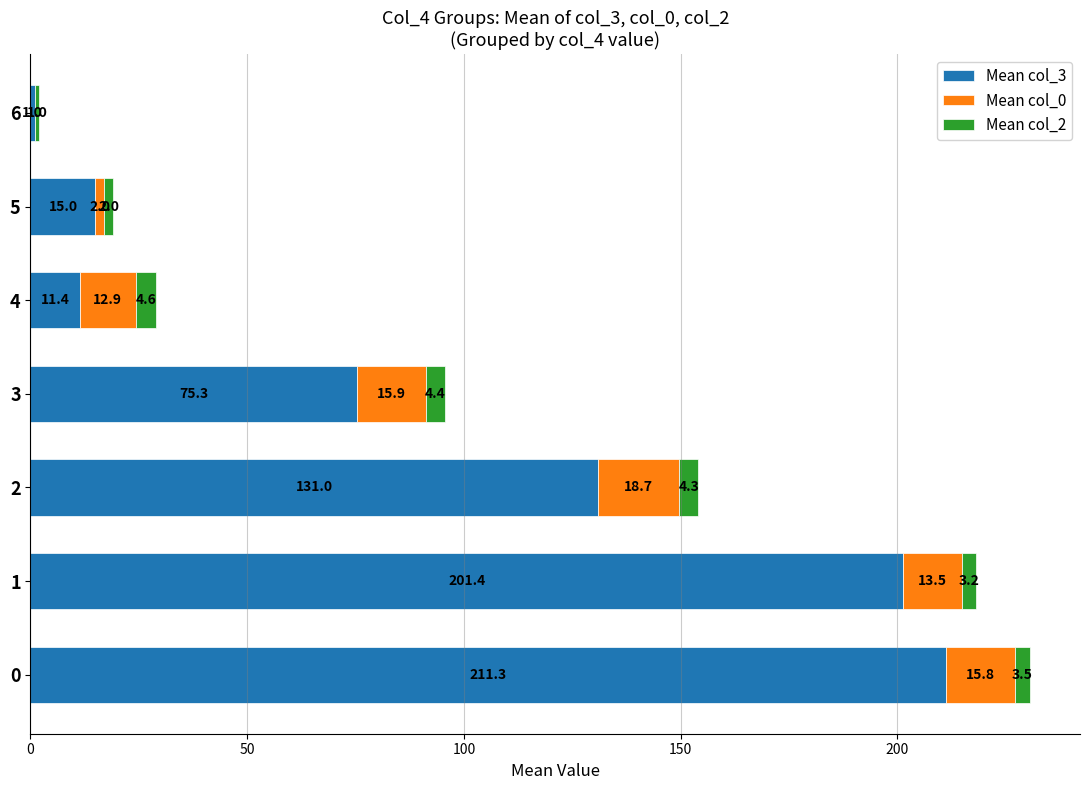

What is the total value across all series at 6?

2.0